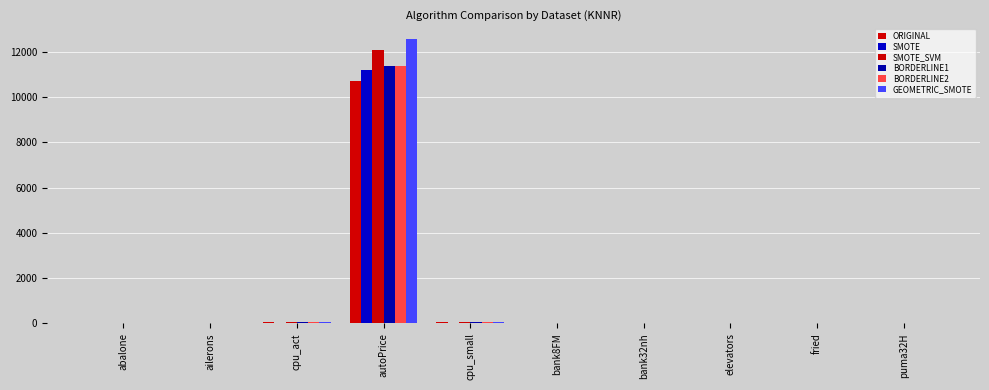

Count the number of categories in the chart.

10